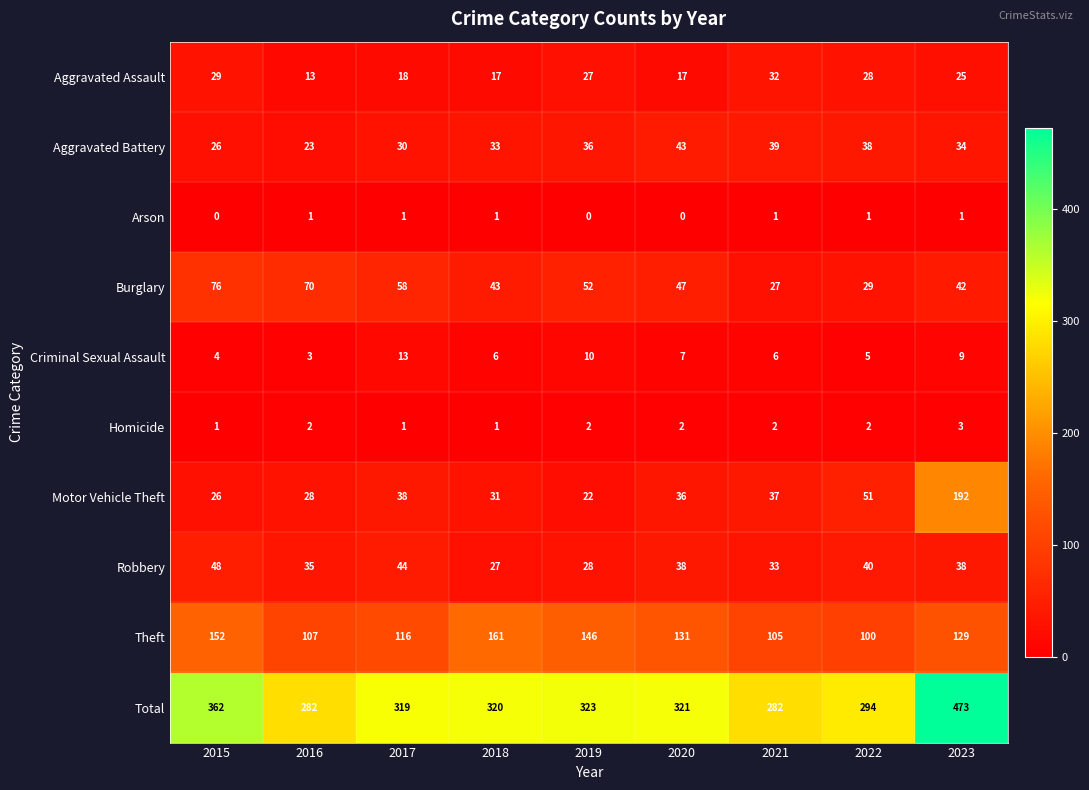

Where does the Theft series first go above 129?

2015